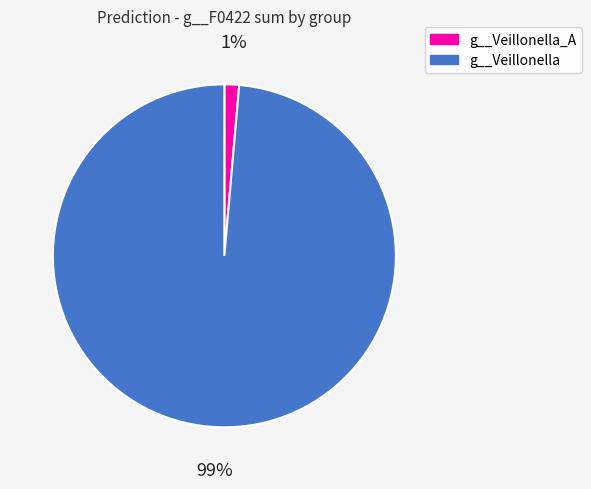

To the nearest percent, what is the combined percentage of g__Veillonella_A and g__Veillonella?

100%